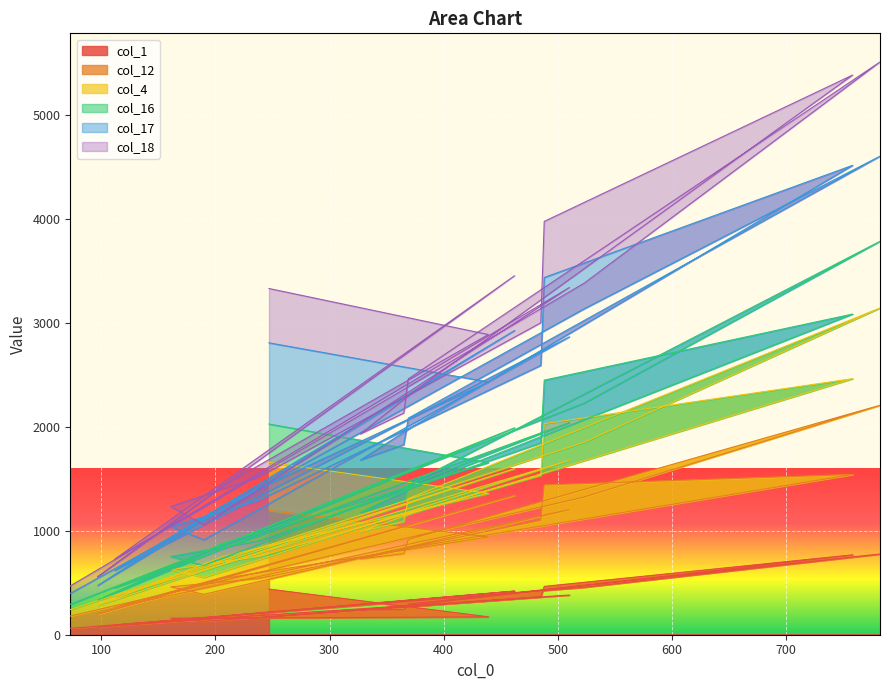

True or false: col_12 has a value of 1961 at 488.

False